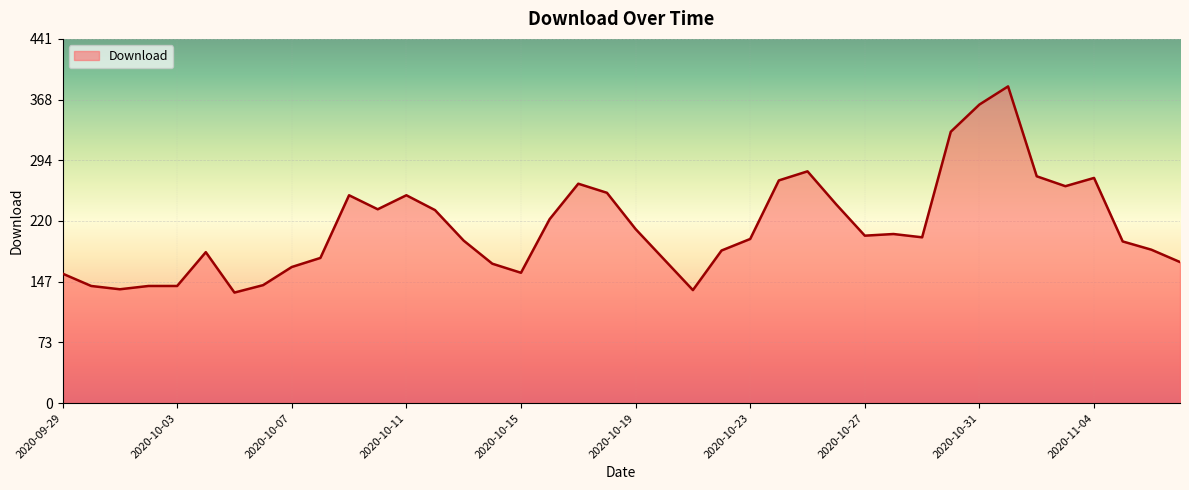

True or false: there are more than 2 points higher than both neighbors.

True